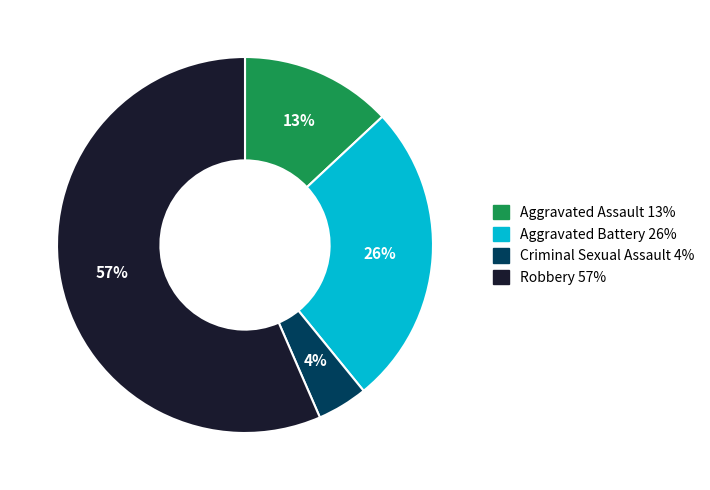

To the nearest percent, what is the difference between the Aggravated Battery and Aggravated Assault slice percentages?

13%